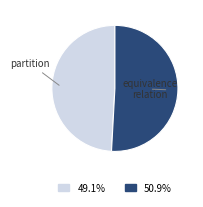

Rank the categories by value from highest to lowest.

equivalence relation, partition